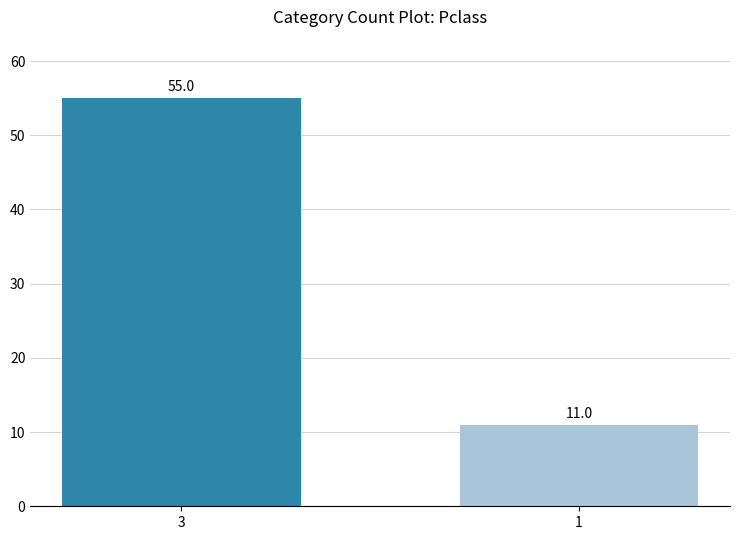

Approximately how many times larger is the value at 3 compared to 1?

5.0